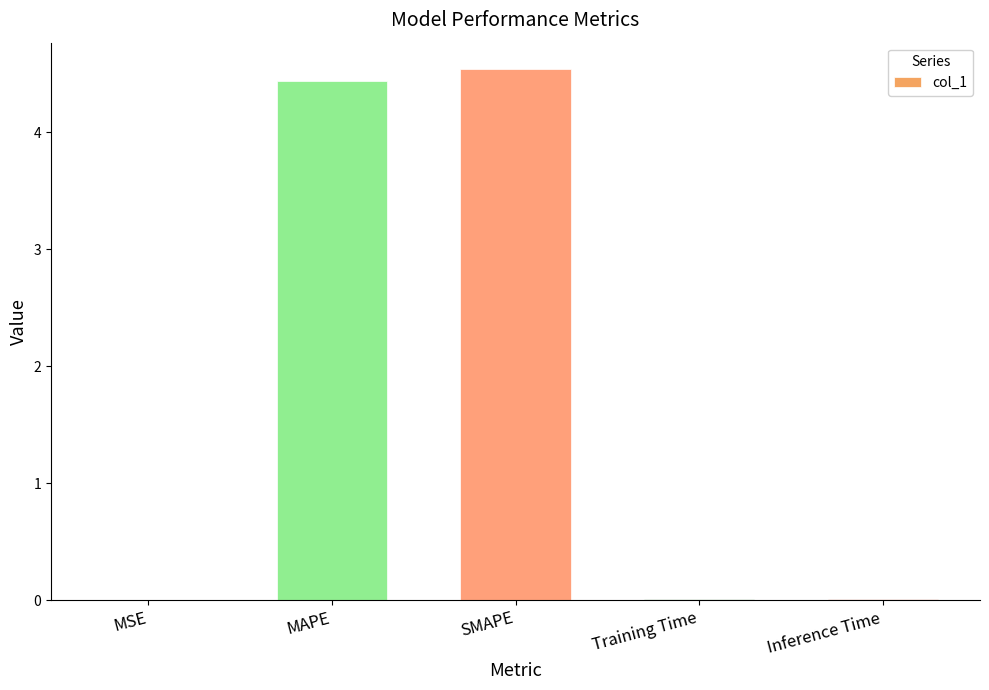

The chart shows a value of 4.5 at SMAPE. True or false?

True